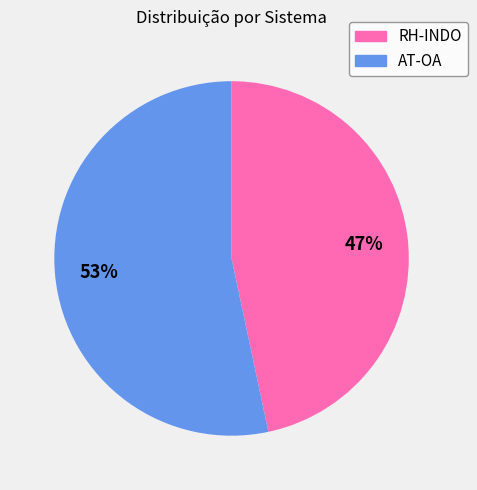

How many slices are in this pie chart?

2